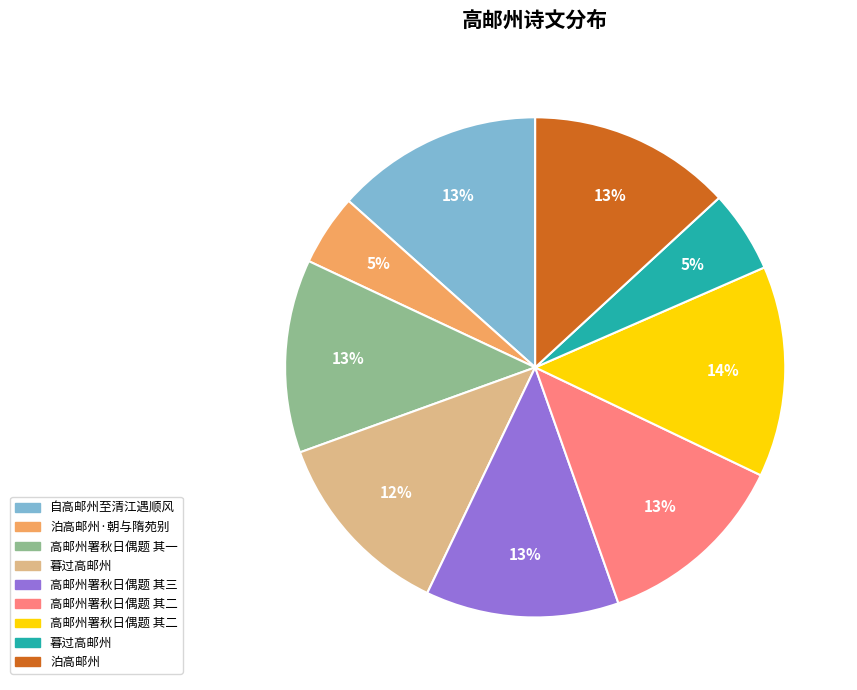

How many segments does this pie chart have?

9